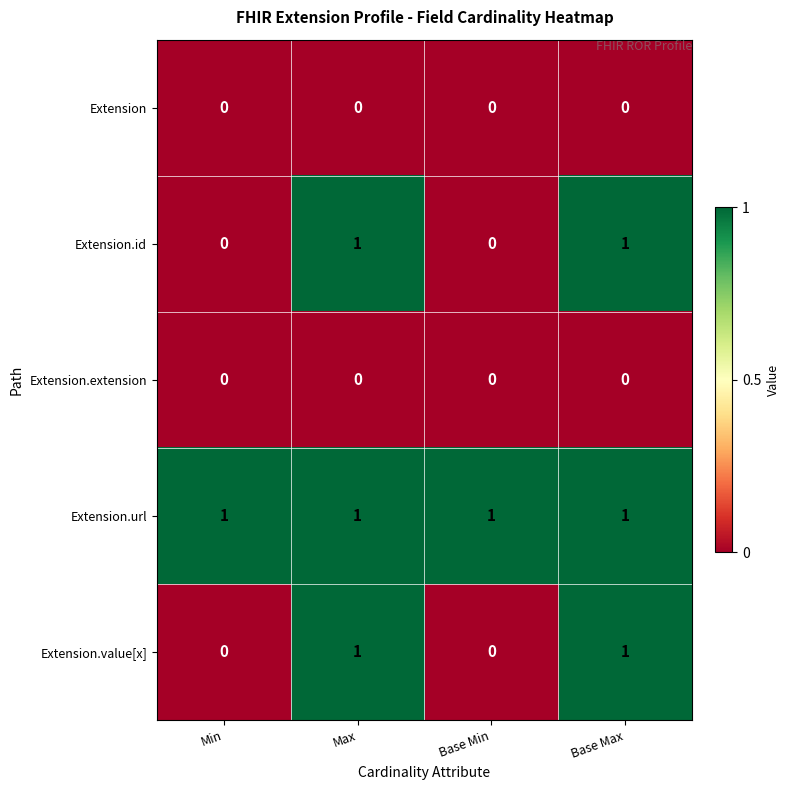

True or false: Extension.value[x] has a value of 0 at Max.

False